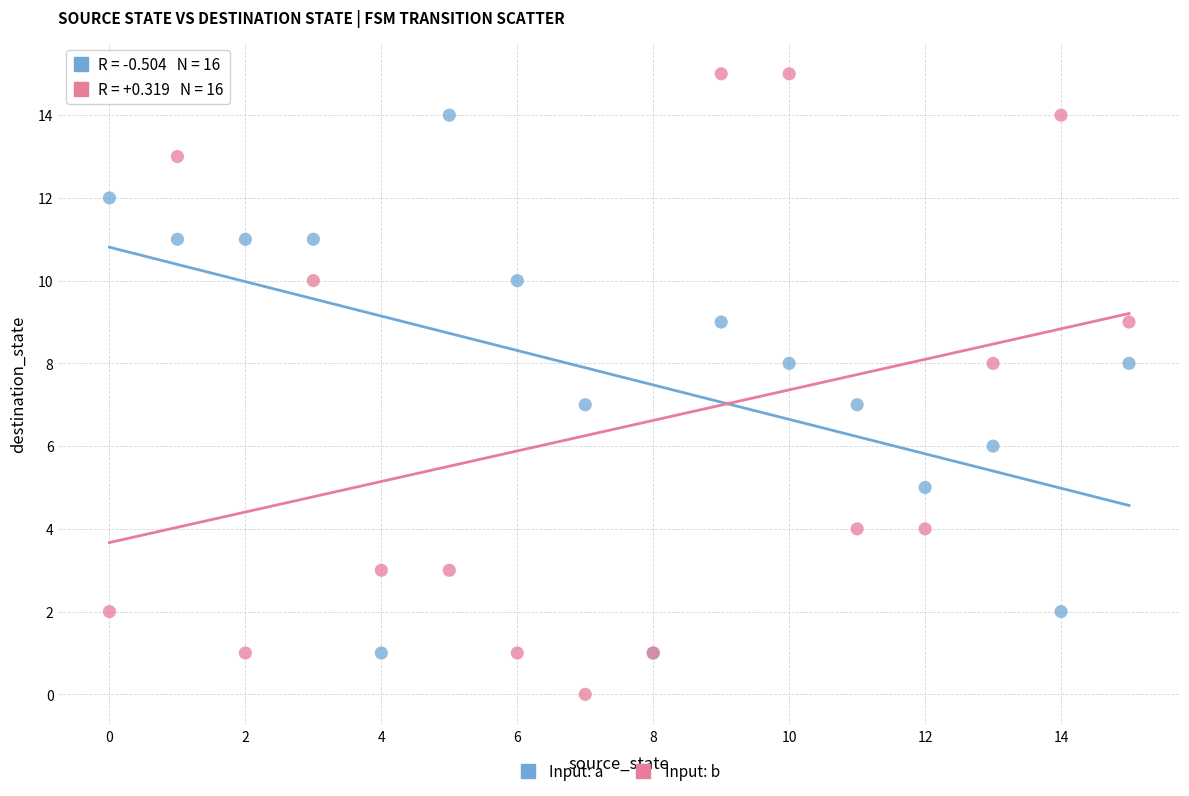

Which series has the largest Y range (max minus min)?

Input: b